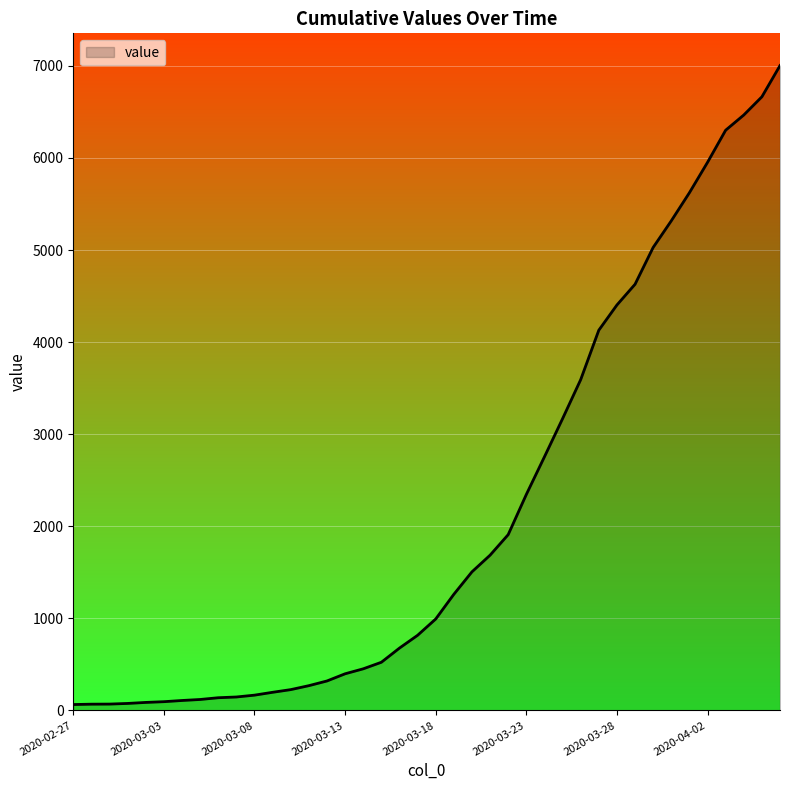

How many categories are shown in the chart?

40